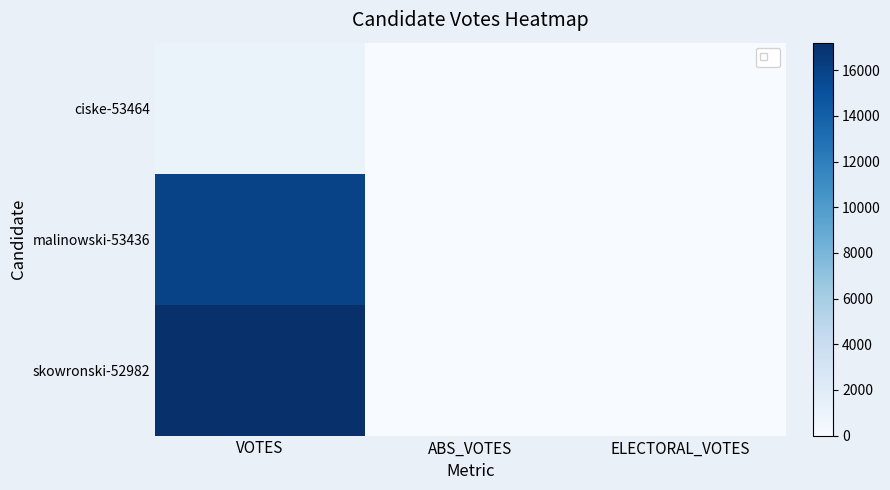

List the series in order of their peak value, lowest first.

ciske-53464, malinowski-53436, skowronski-52982